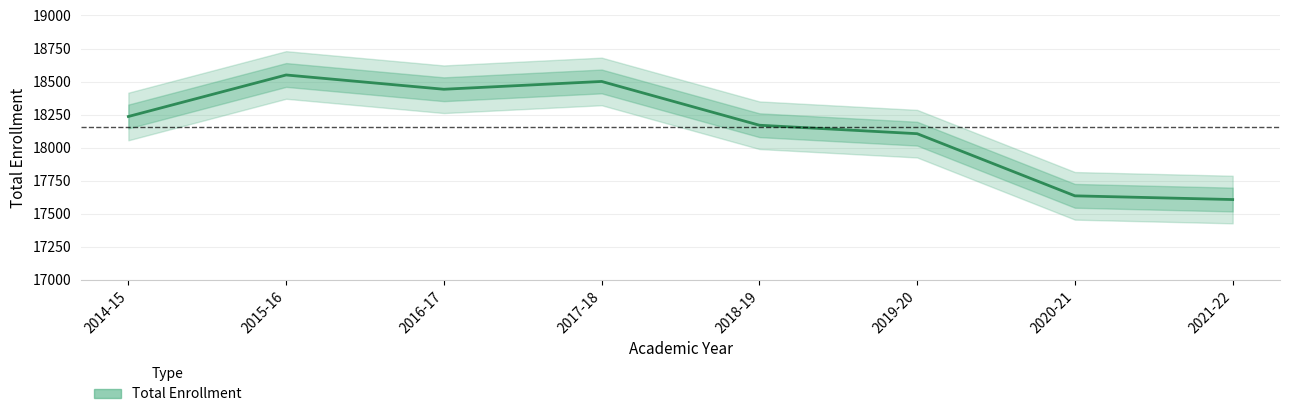

True or false: the data shows 32639 at 2016-17.

False